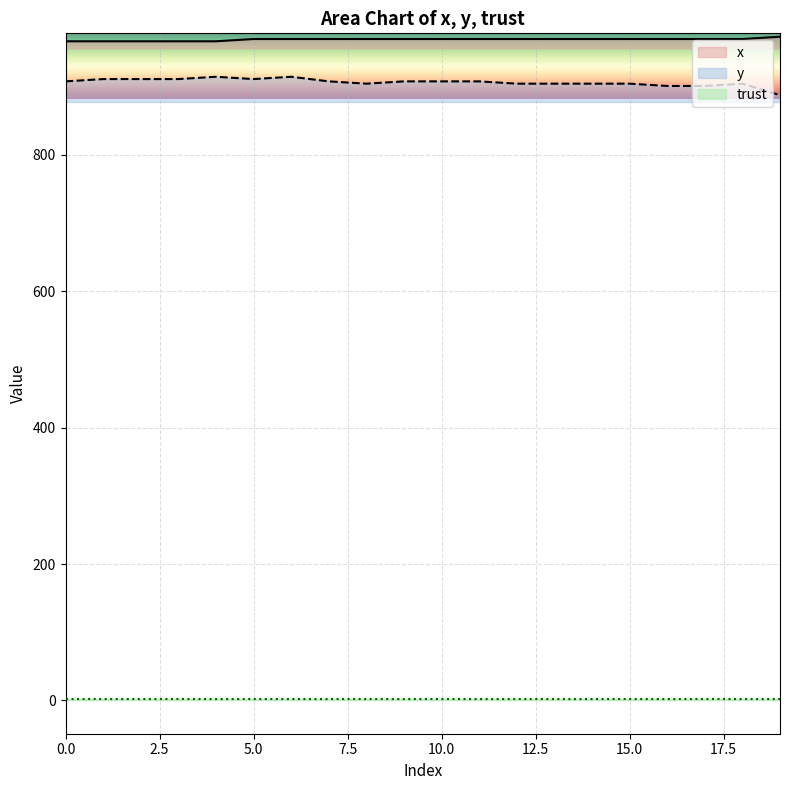

Between 2 and 5, which series saw the biggest shift?

x